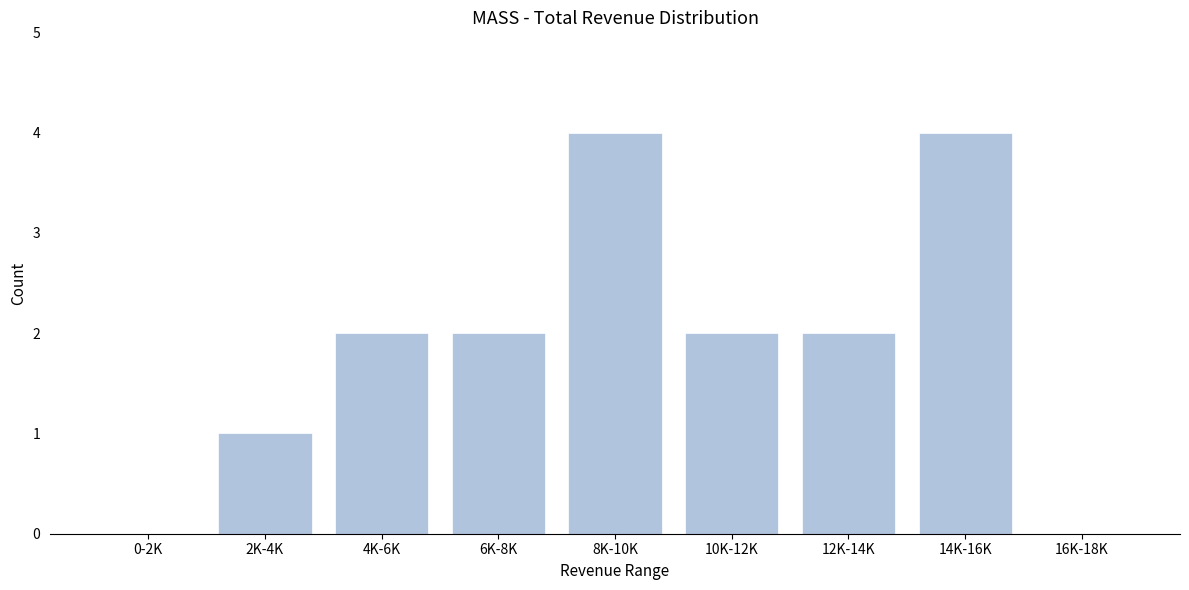

Reading left to right, transcribe all the data shown in this chart.

0-2K=0	2K-4K=1	4K-6K=2	6K-8K=2	8K-10K=4	10K-12K=2	12K-14K=2	14K-16K=4	16K-18K=0